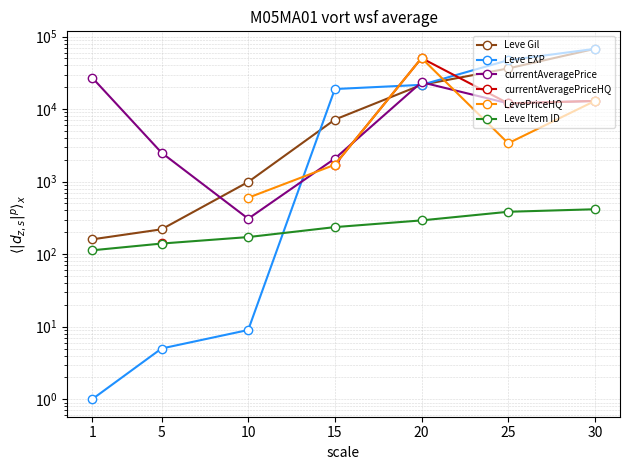

What is the approximate value of Leve Gil at 15?

7170.0